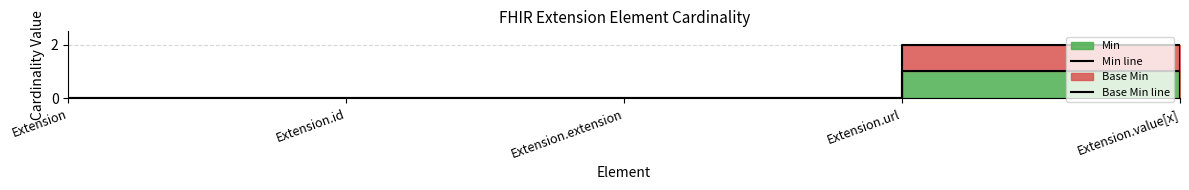

What is the sum of all Min line values?

1